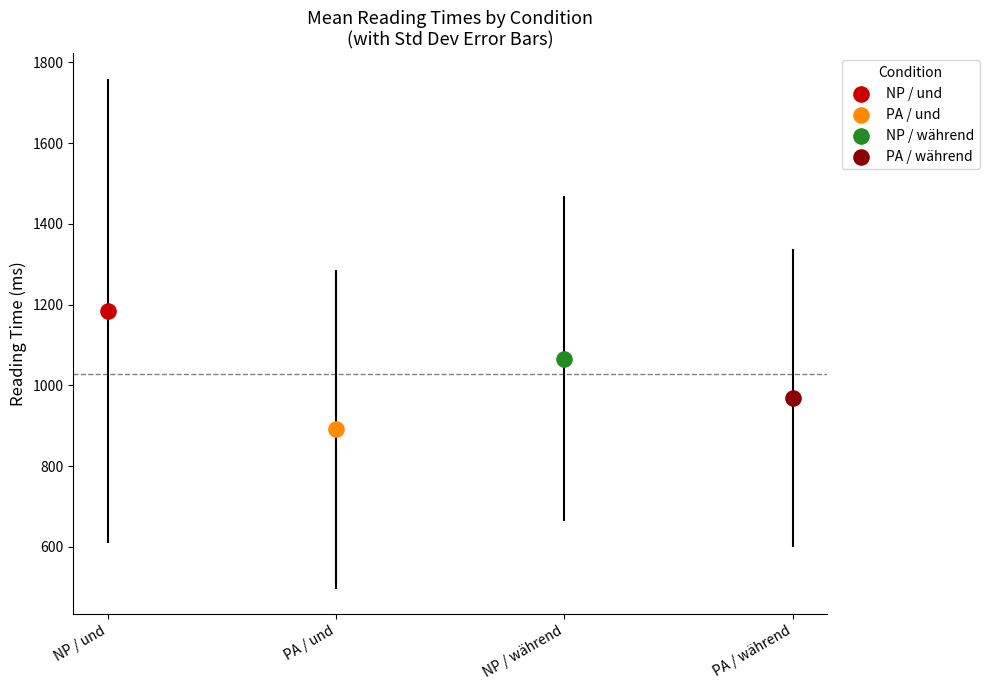

What are all the series names shown in the legend?

NP / und, PA / und, NP / während, PA / während